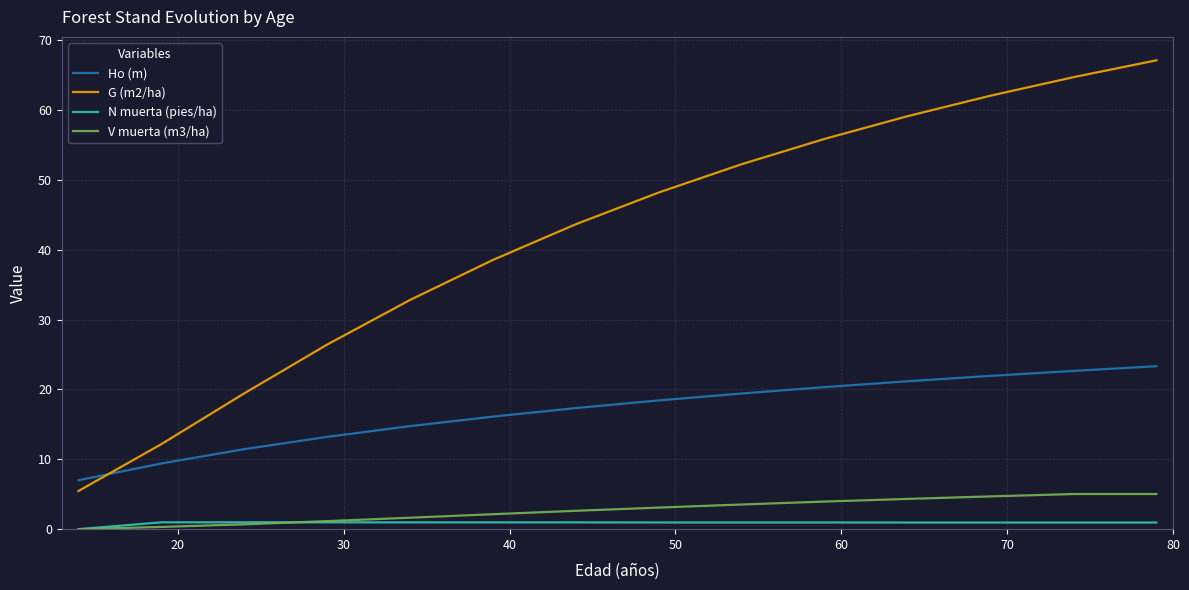

Which series has the widest spread of values?

G (m2/ha)